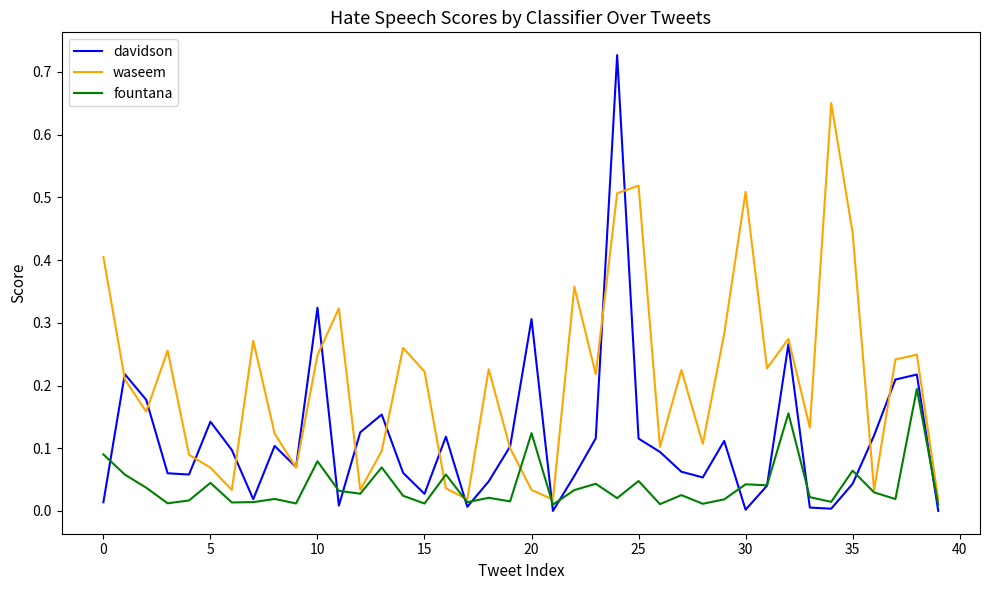

After their last crossing, which series has the higher values: davidson or waseem?

waseem